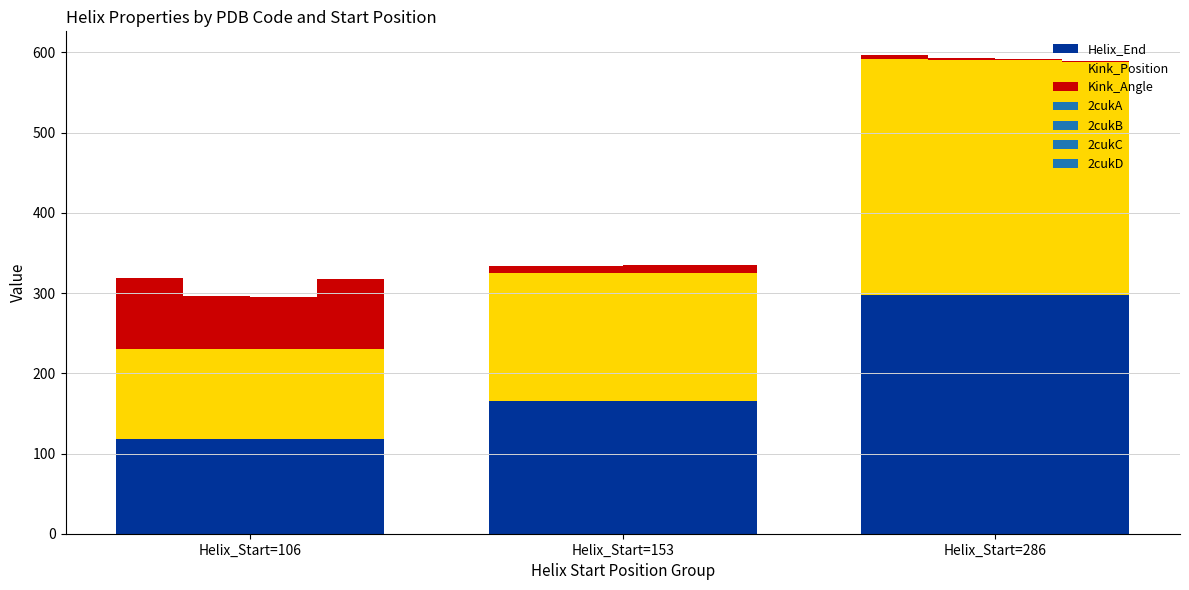

Which series has the widest spread of values?

Kink_Position